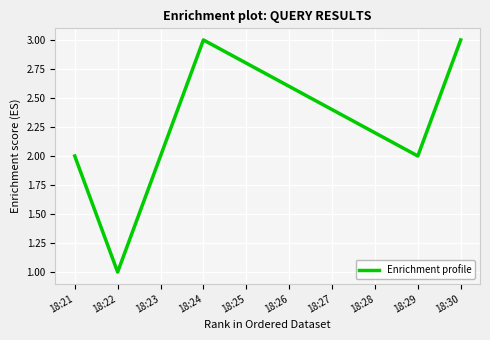

Where is the first local maximum?

18:24